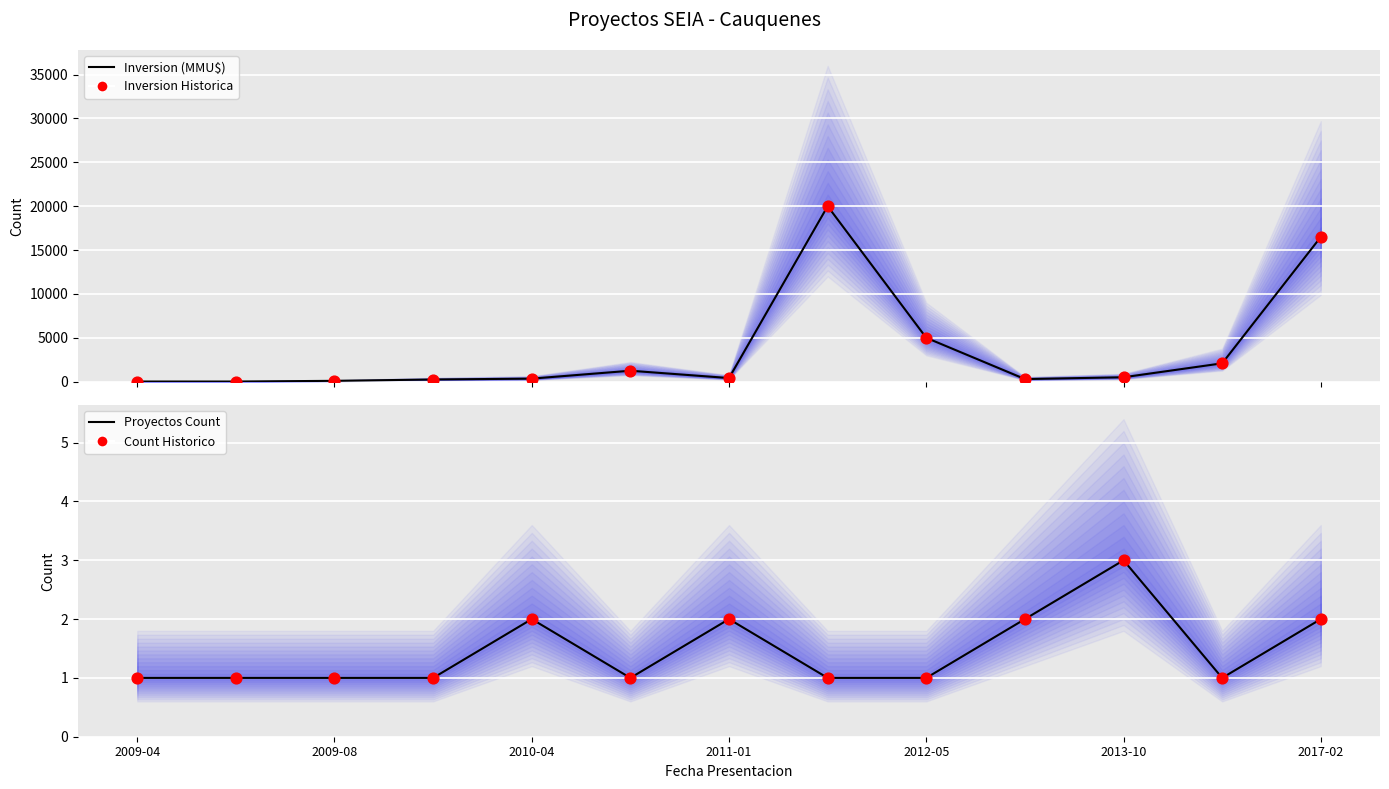

Which series has the largest total across all categories?

Inversion (MMU$)